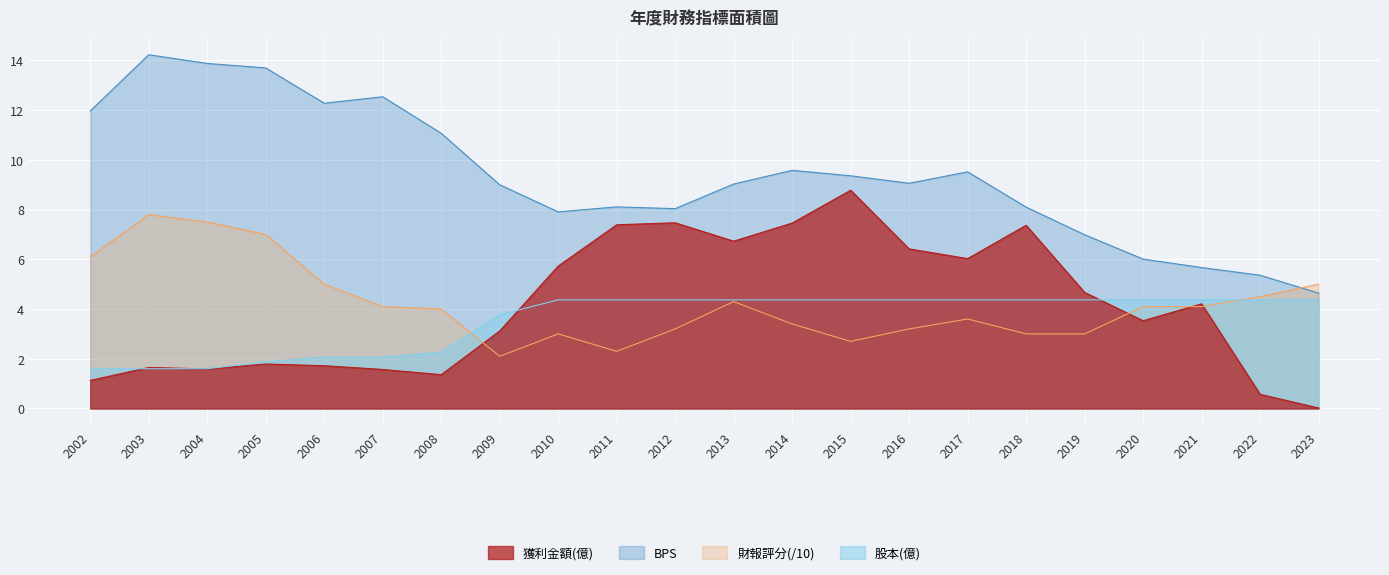

Which series ends up on top after the final intersection of 股本(億) and 獲利金額(億)?

股本(億)